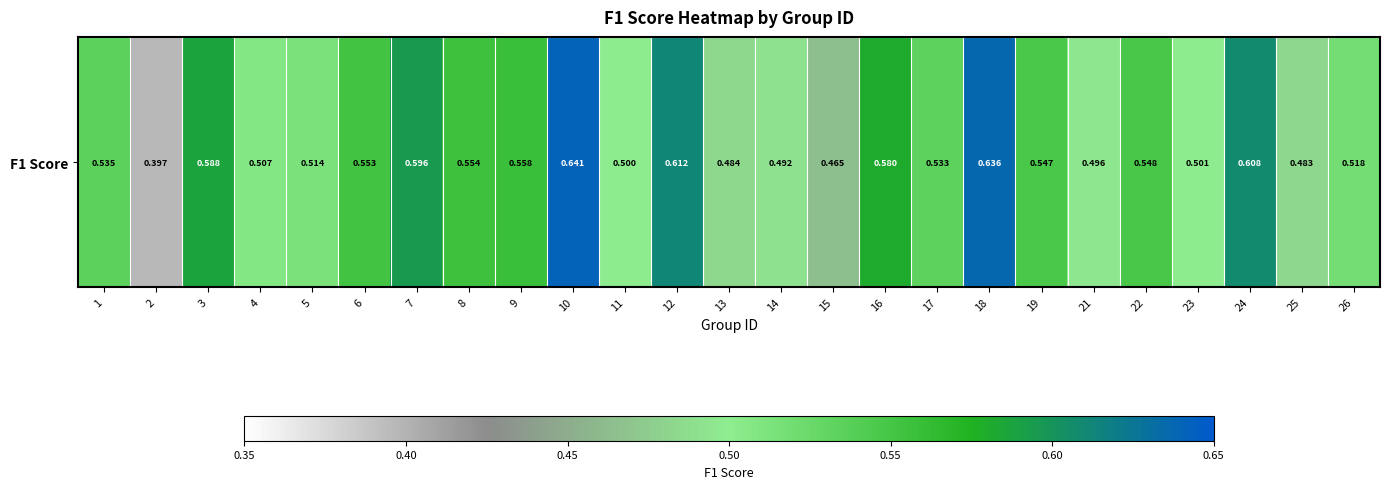

True or false: the data shows 0.3 at 17.

False